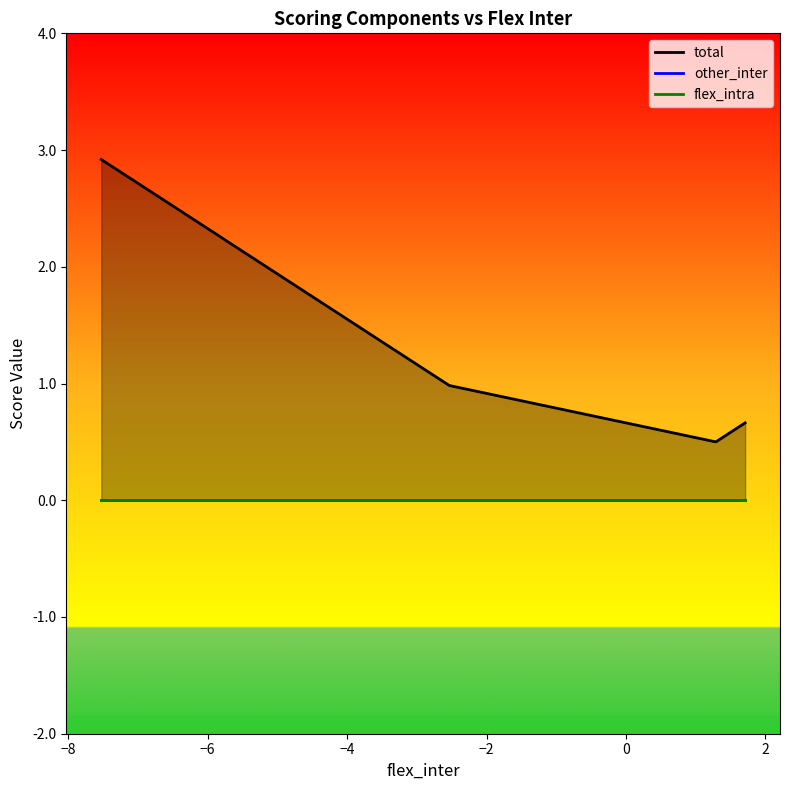

What is the approximate value of total at 6?

2.3